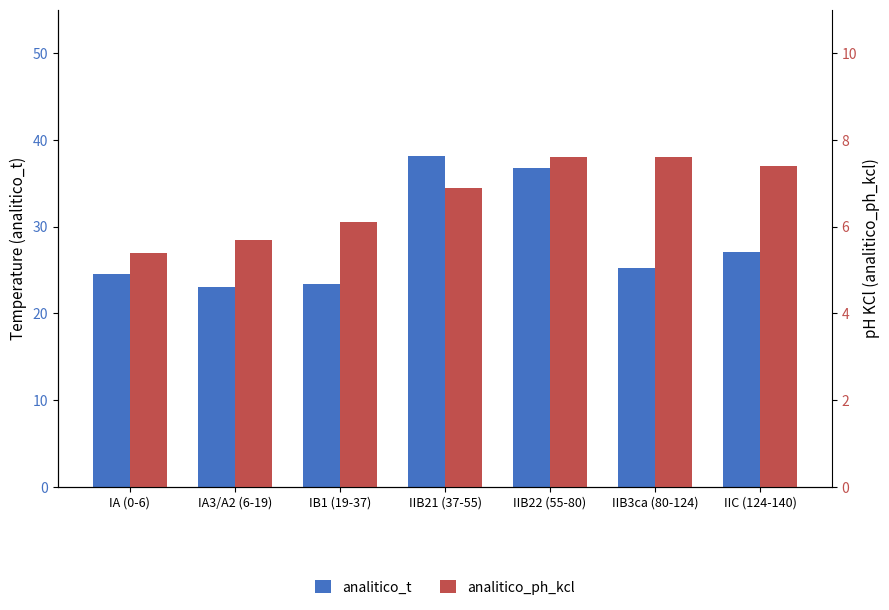

What position from the left is IIC (124-140)?

7